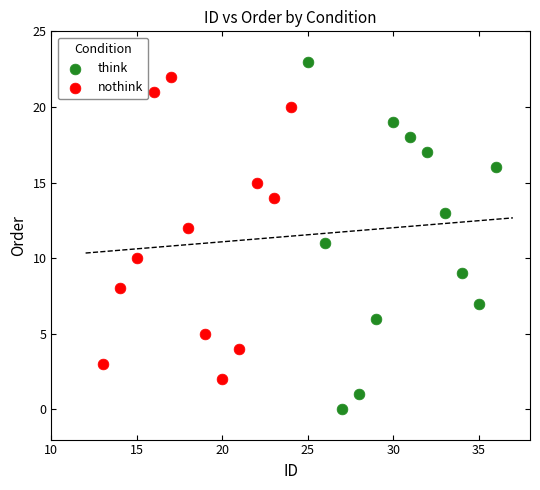

Which series reaches the minimum Y coordinate?

think